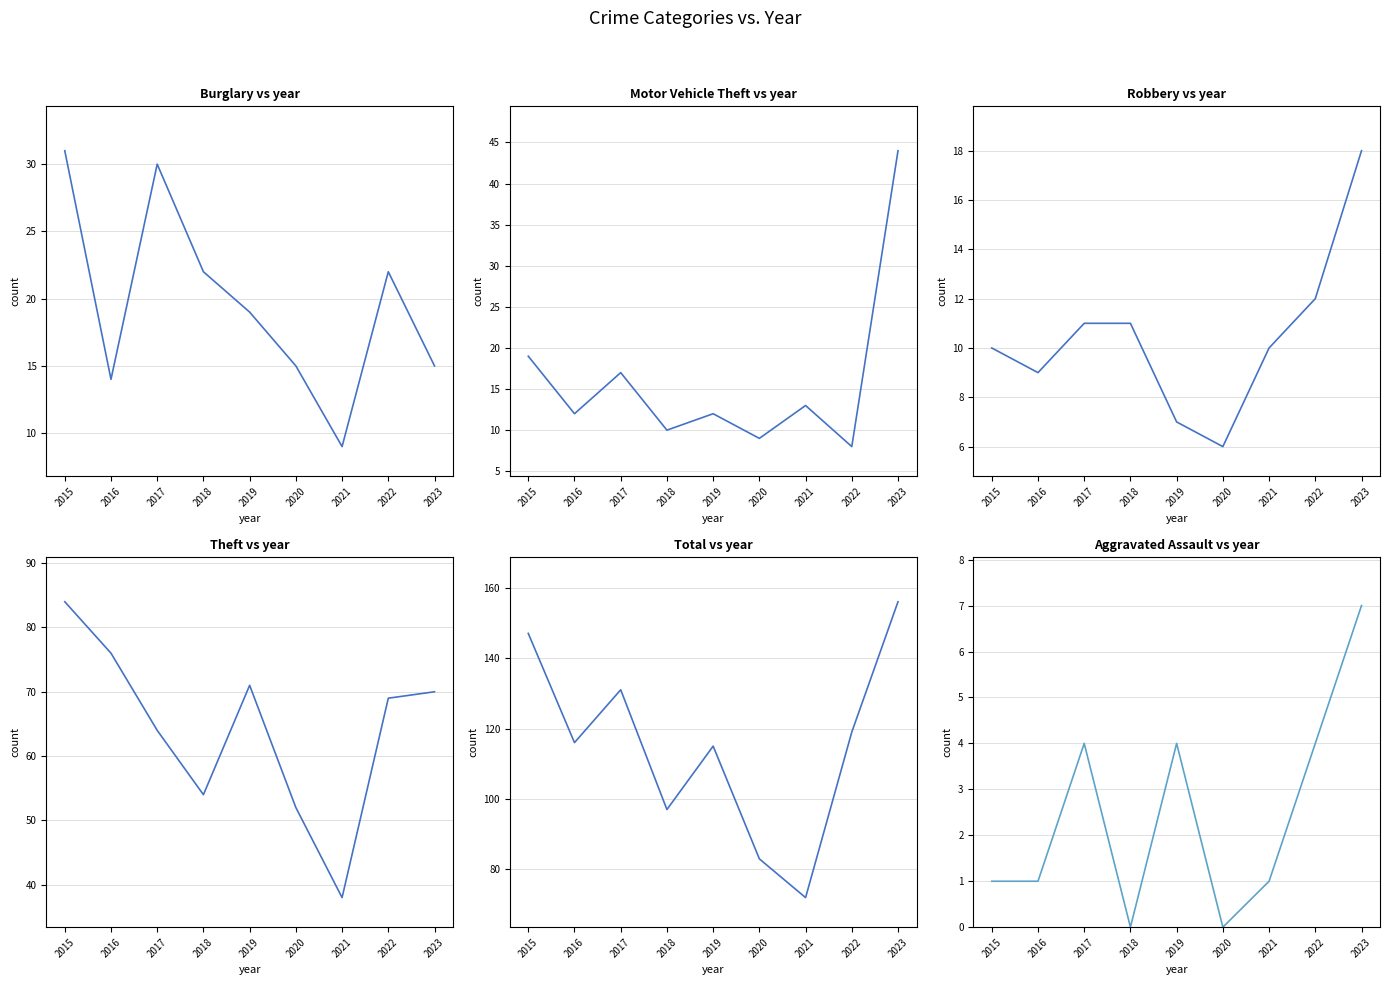

The Theft series shows 20 at 2022. True or false?

False